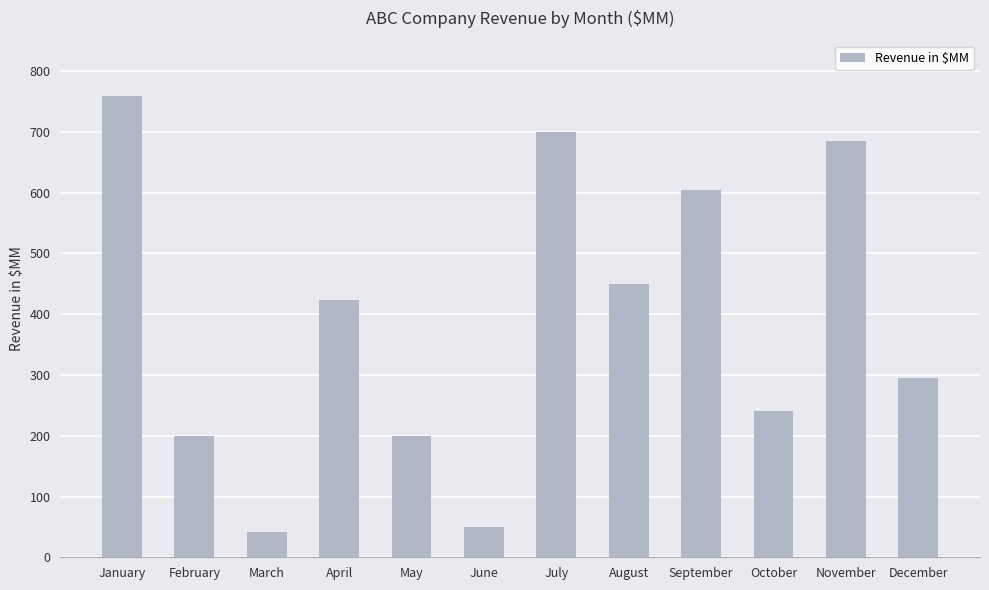

What is the value of the 8th bar from the left?

450